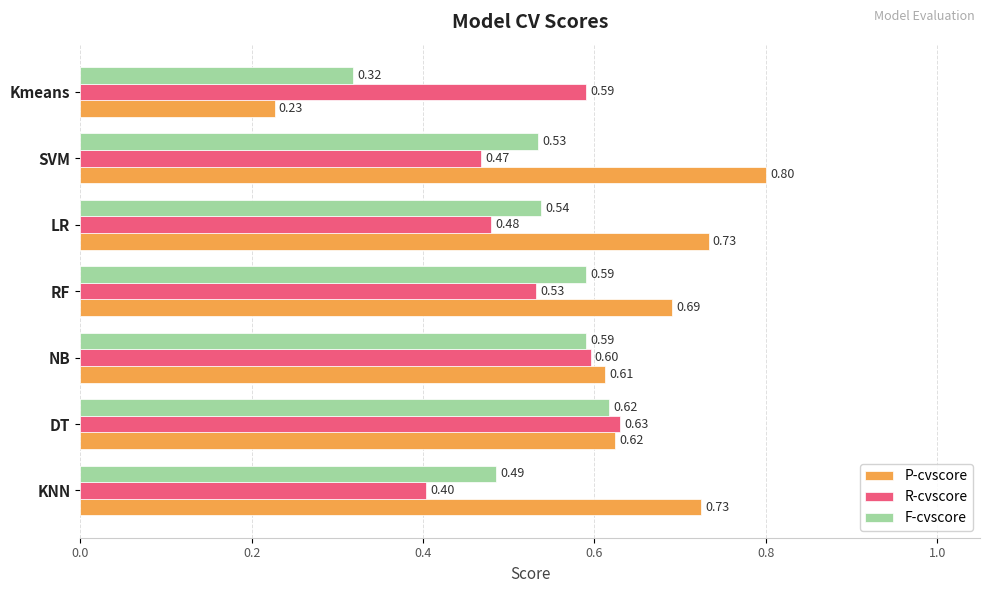

At which category does the chart reach its peak across all series?

SVM